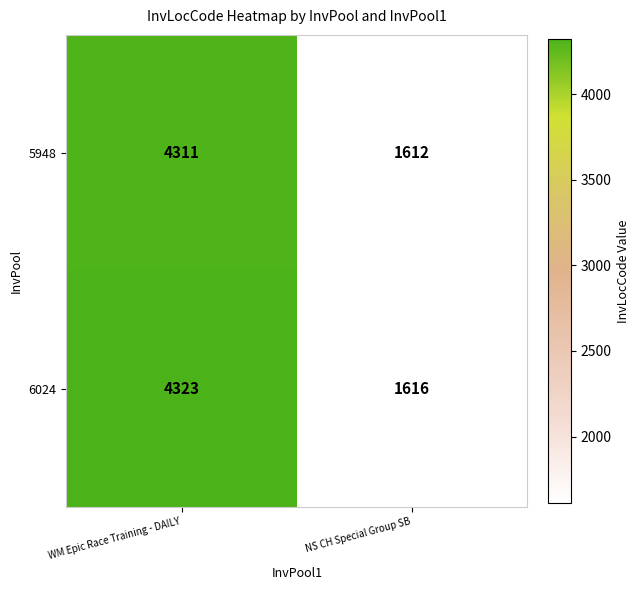

Where is 6024 nearest to the value 2969?

NS CH Special Group SB